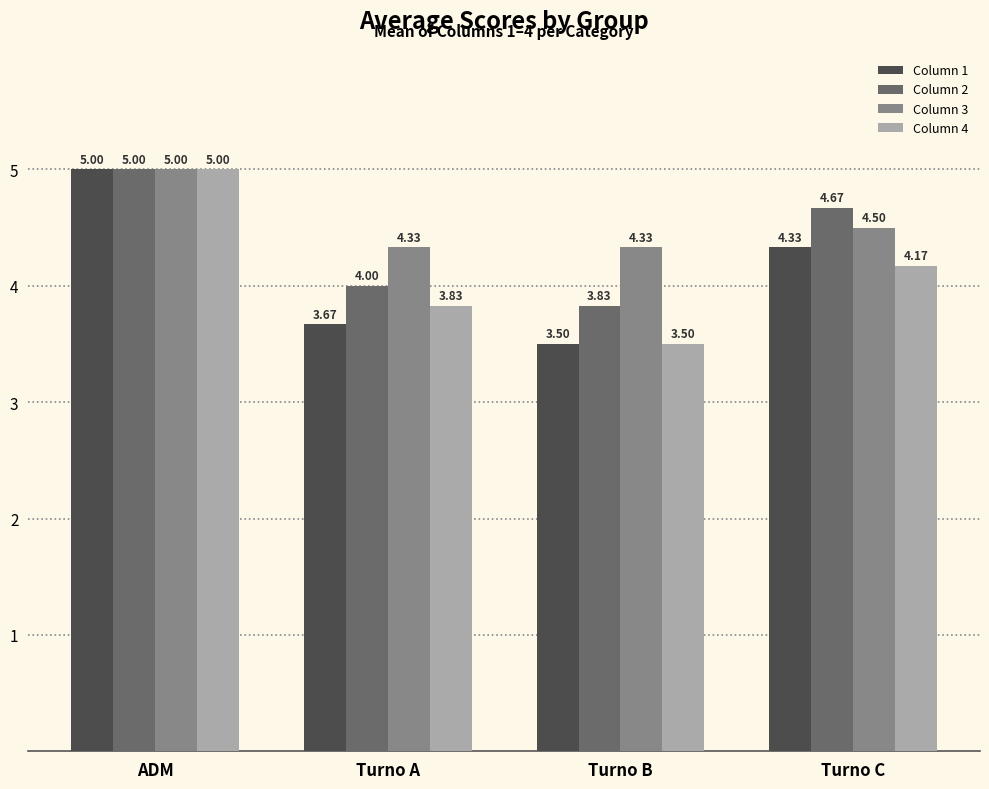

List the labels in order of Column 4 value, smallest first.

Turno B, Turno A, Turno C, ADM